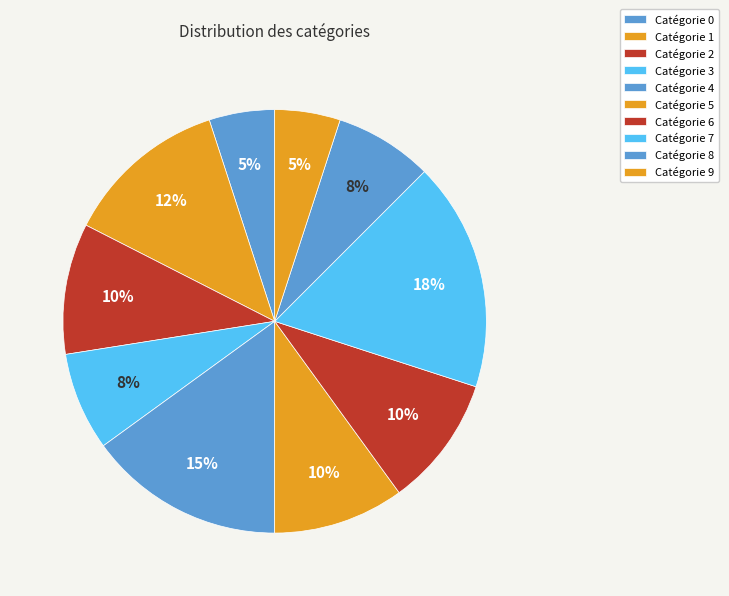

Count the number of slices in the pie.

10